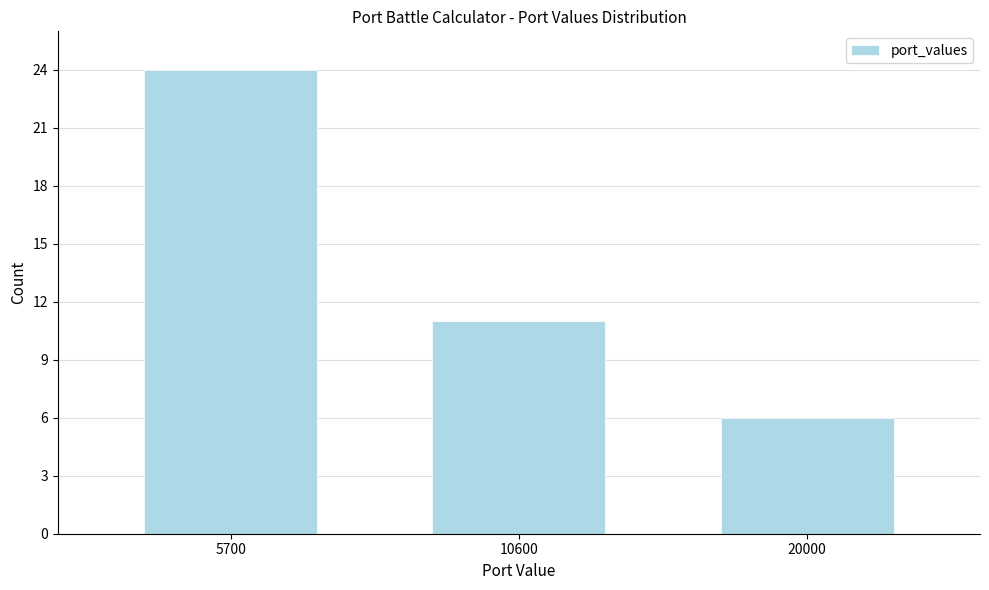

Reading left to right, what are all the values shown in this chart?

24	11	6